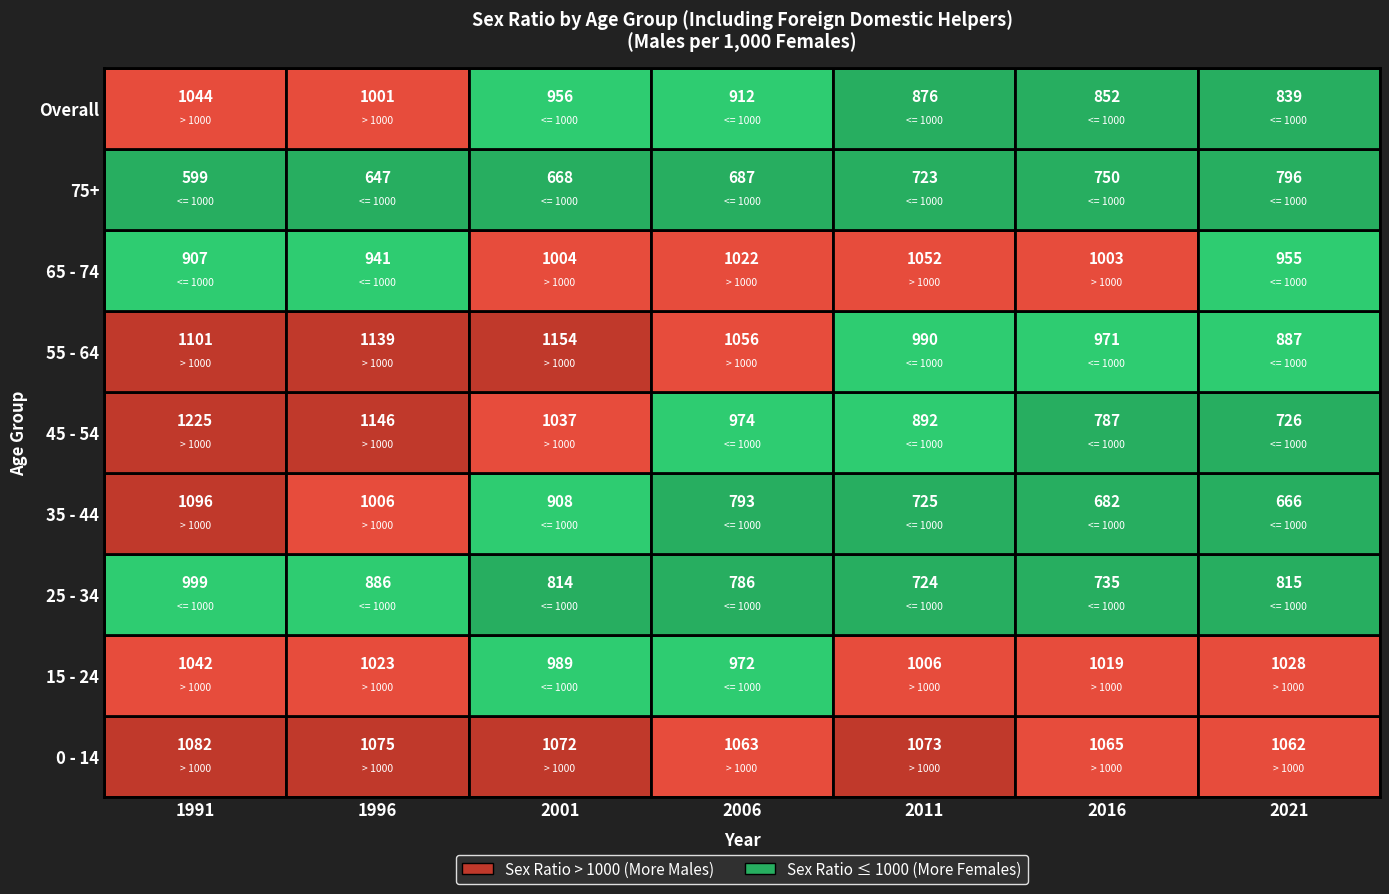

Read the 35 - 44 value at 2006, to the nearest 10.

790